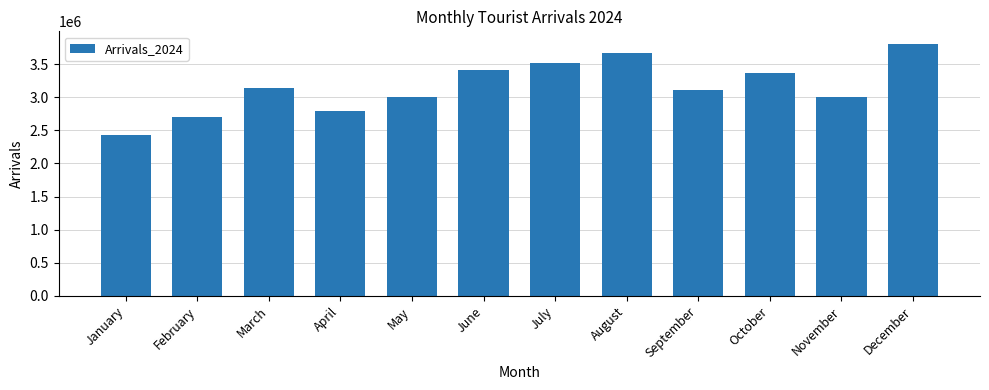

The value at March is 1987826. True or false?

False